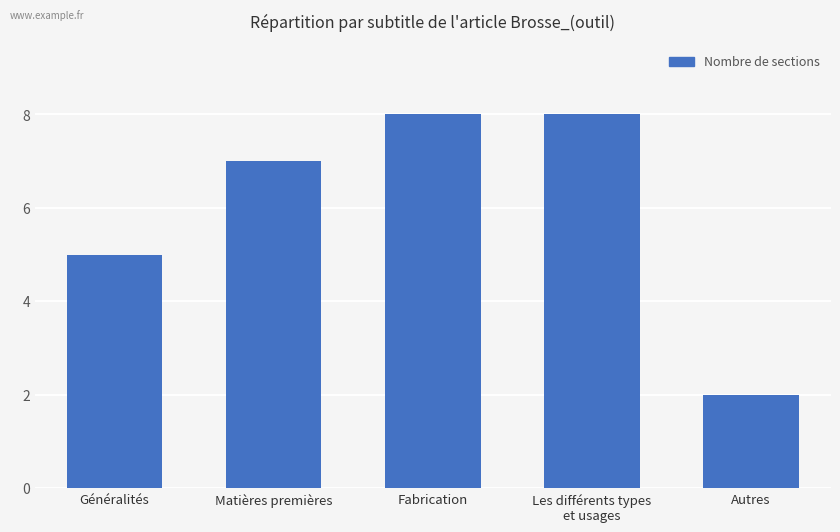

What is the difference between the values at Fabrication and Généralités?

3